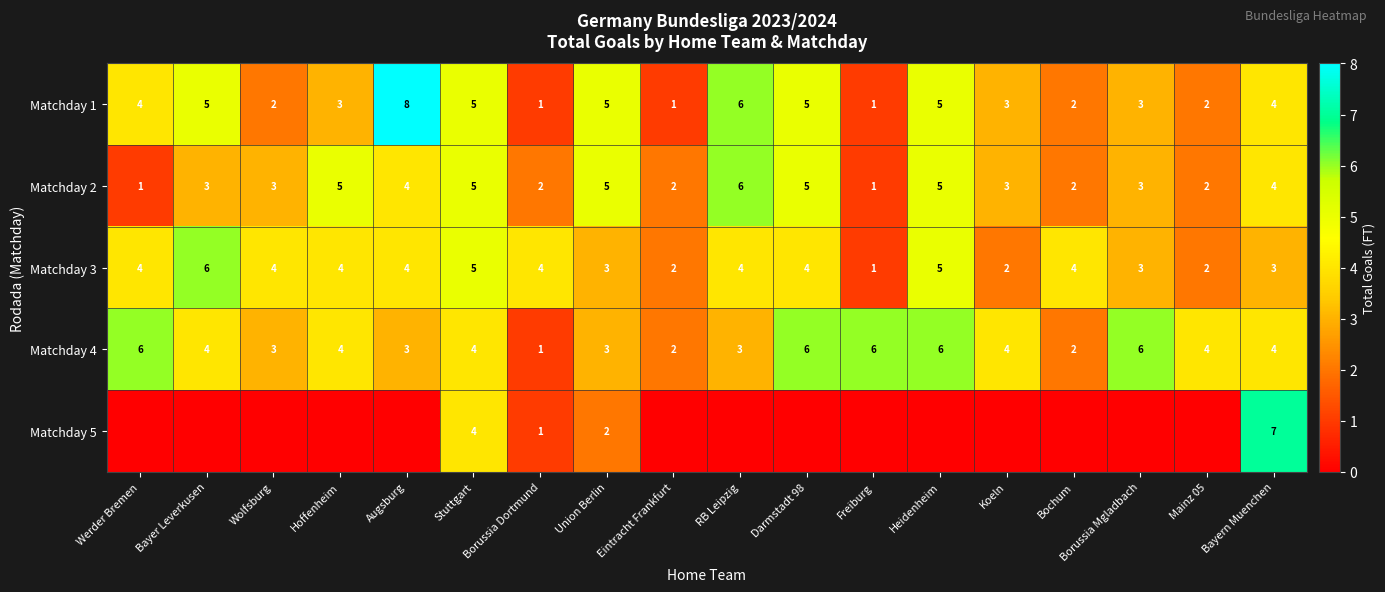

Is the value of Matchday 3 at Darmstadt 98 greater than the value of Matchday 2 at Wolfsburg?

Yes